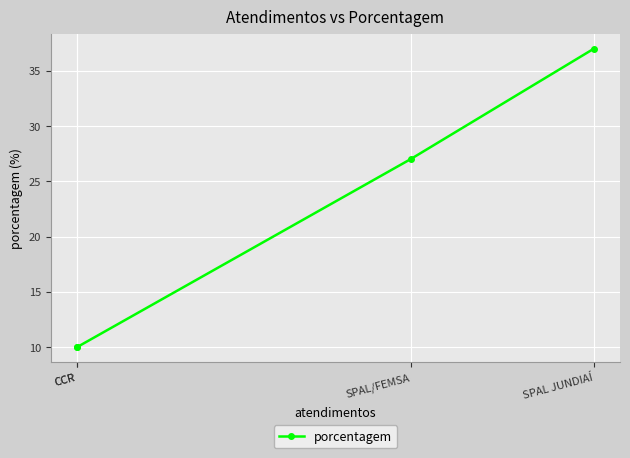

What is the difference between the values at SPAL JUNDIAÍ and SPAL/FEMSA?

10